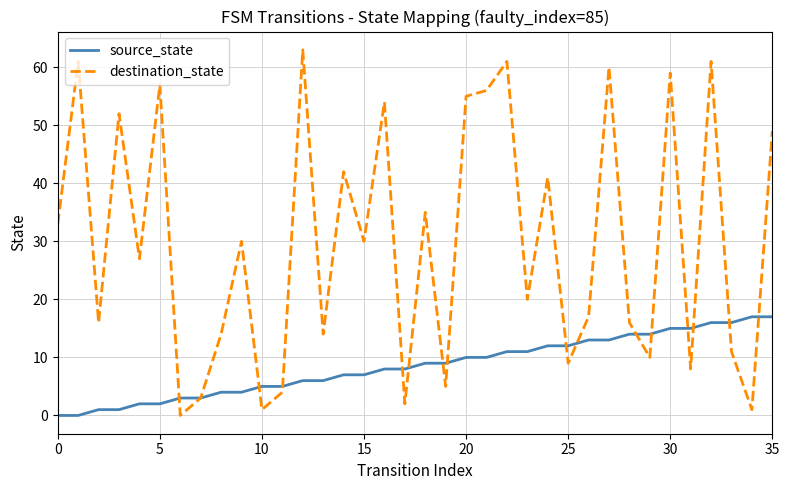

What is the highest value of the destination_state series?

63